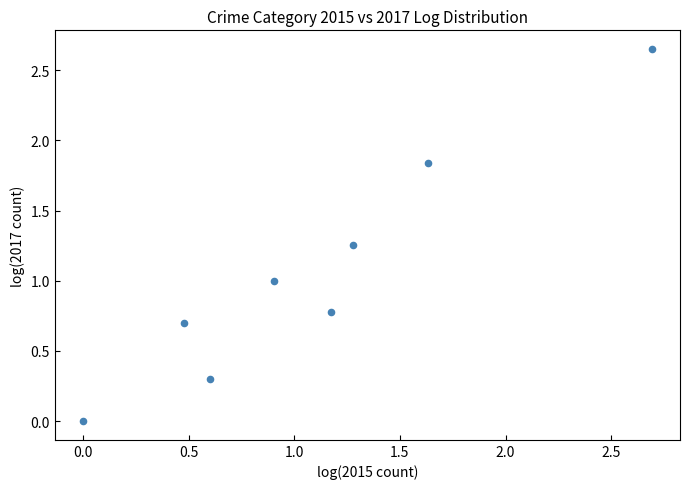

What is the average Y value?

1.1